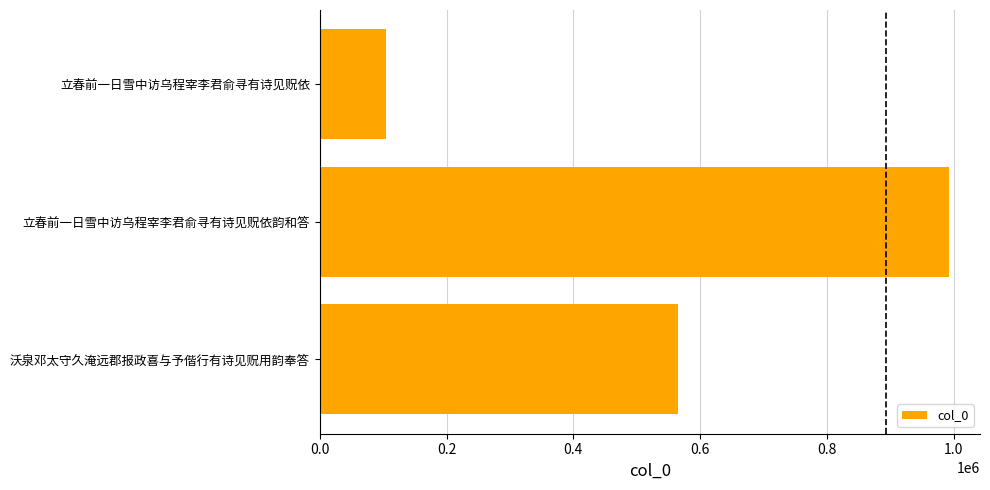

Which category has the lowest value across all series?

立春前一日雪中访乌程宰李君俞寻有诗见贶依